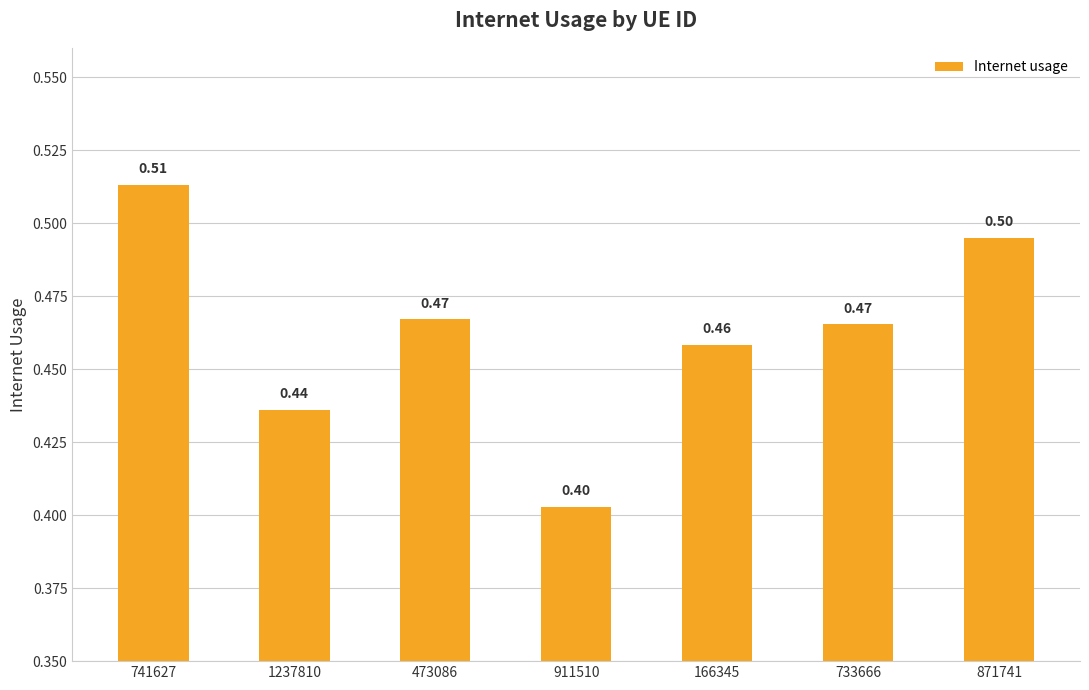

What is the label of the 5th bar from the left?

166345